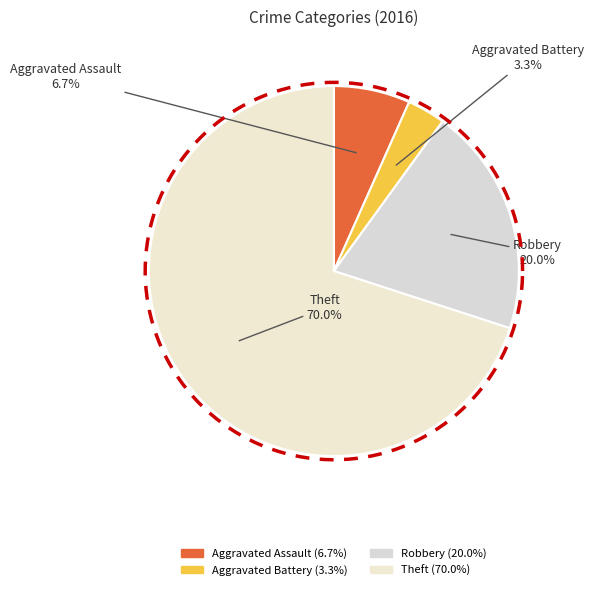

Count the number of slices in the pie.

4